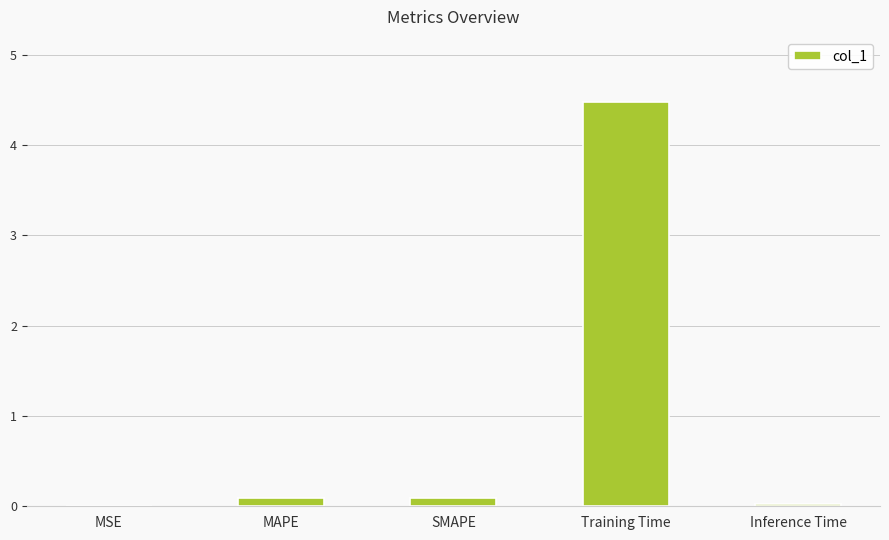

What is the greatest value displayed?

4.5